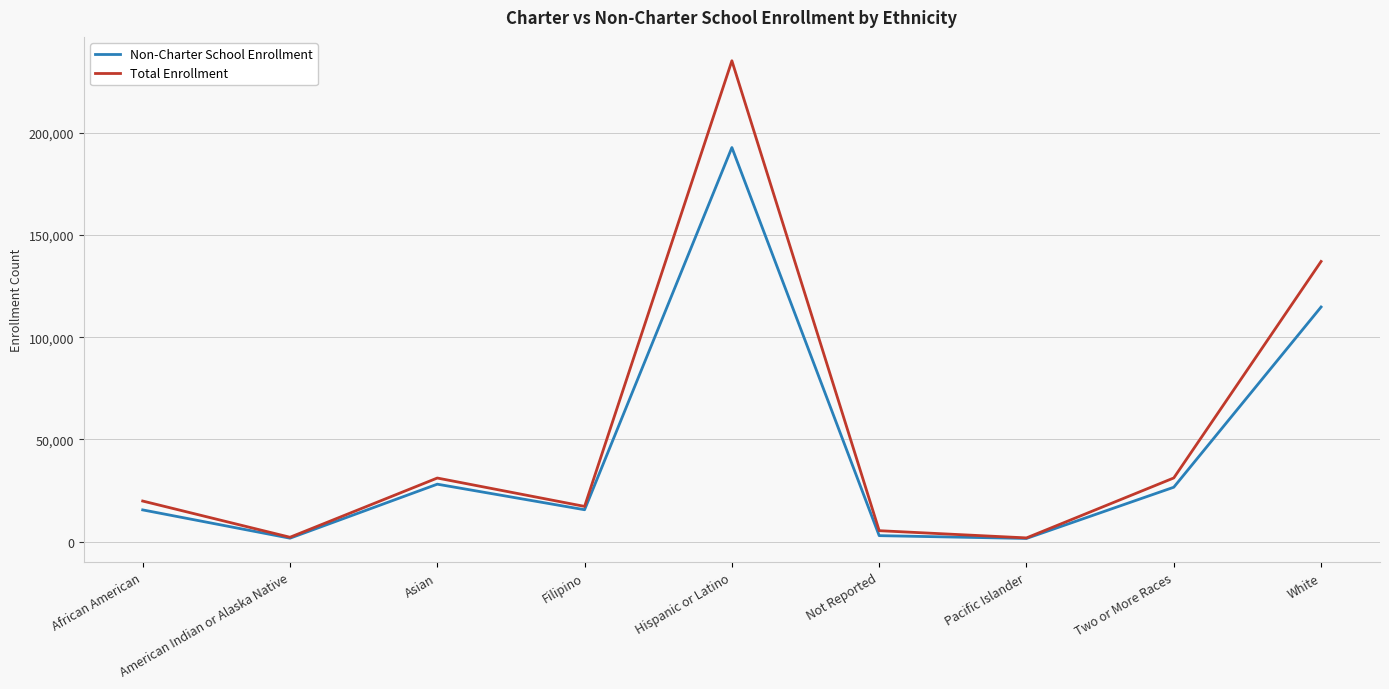

In Total Enrollment, how many points are higher than both neighbors (excluding endpoints)?

2